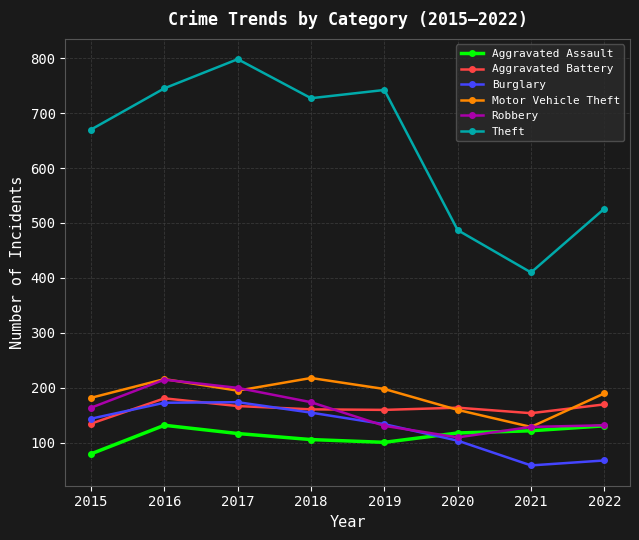

What is the total value across all series at 2016?

1662